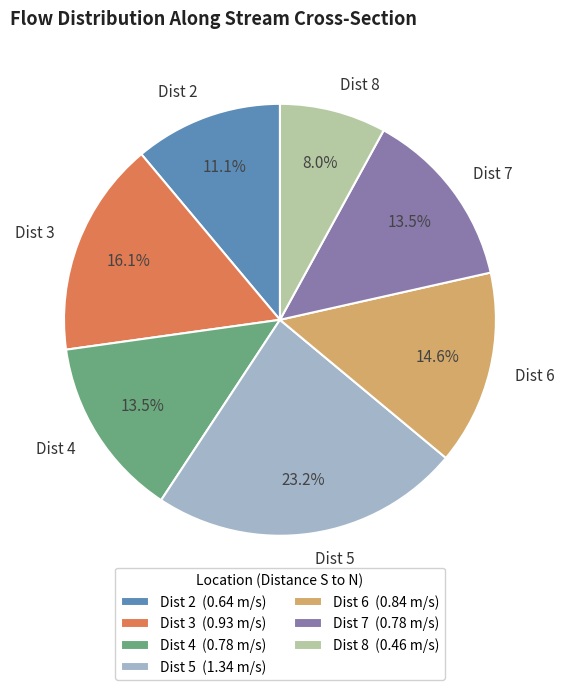

What percentage is NOT represented by Dist 7?

86.5%